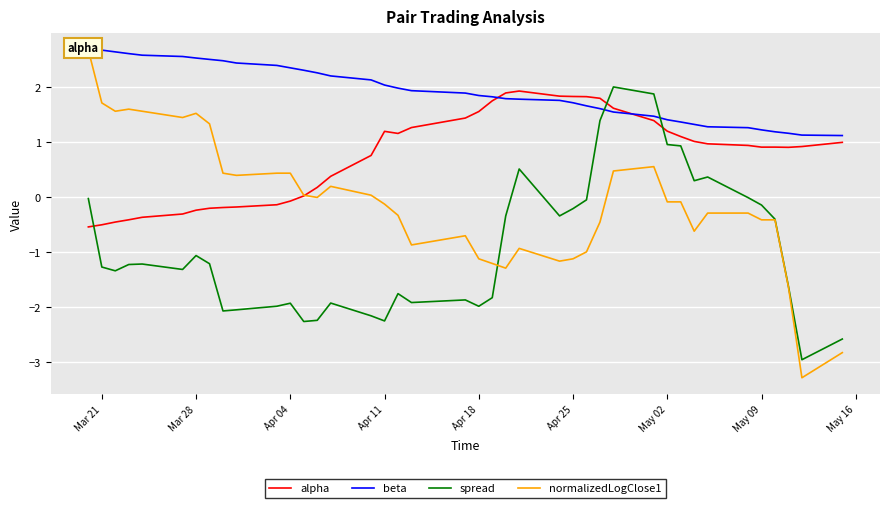

What is the average value of the normalizedLogClose1 series?

-0.1